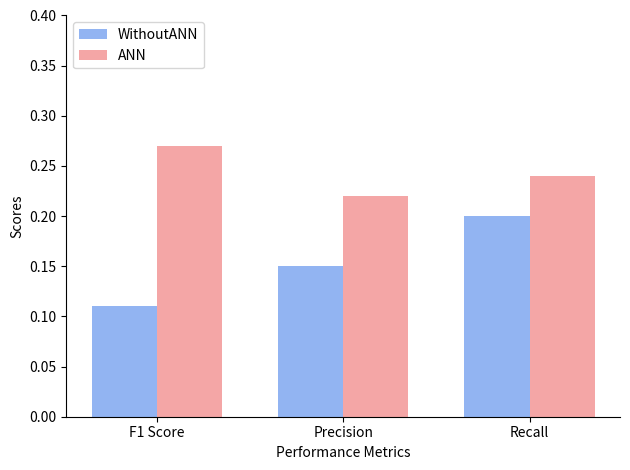

Which series has the largest range (max minus min)?

WithoutANN